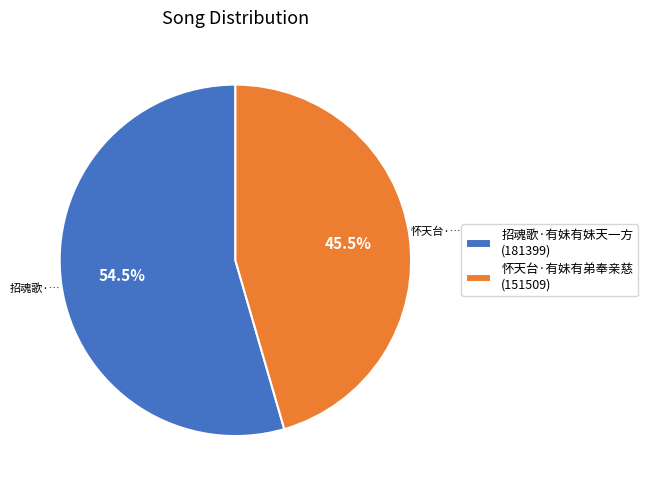

Rank the categories by value from highest to lowest.

招魂歌·有妹有妹天一方, 怀天台·有妹有弟奉亲慈